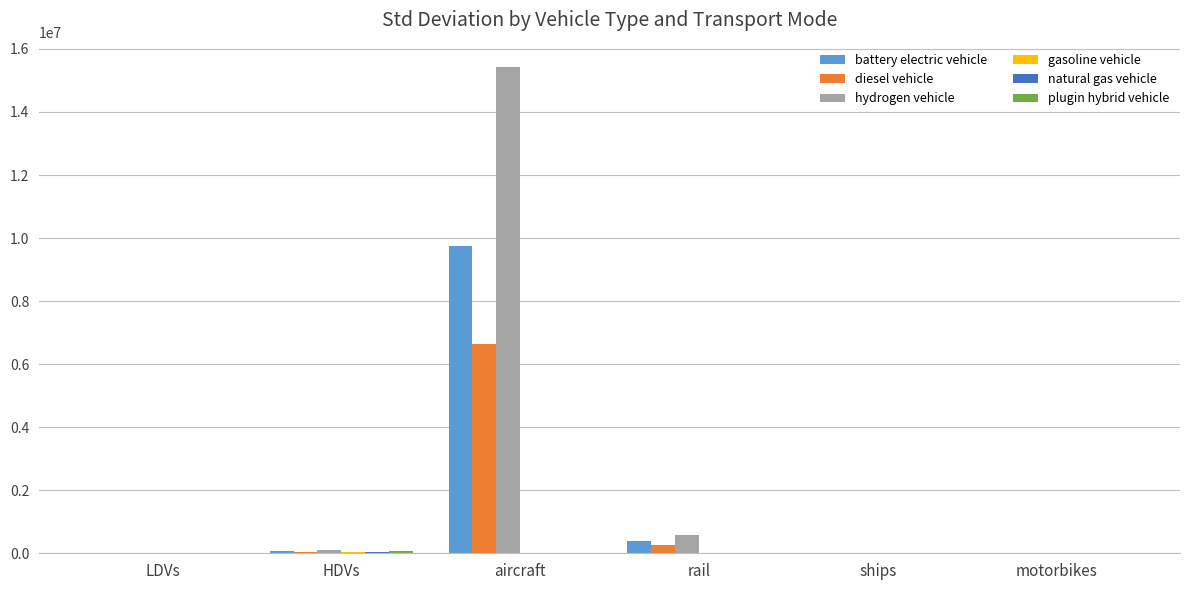

What is the greatest value displayed?

15428147.7